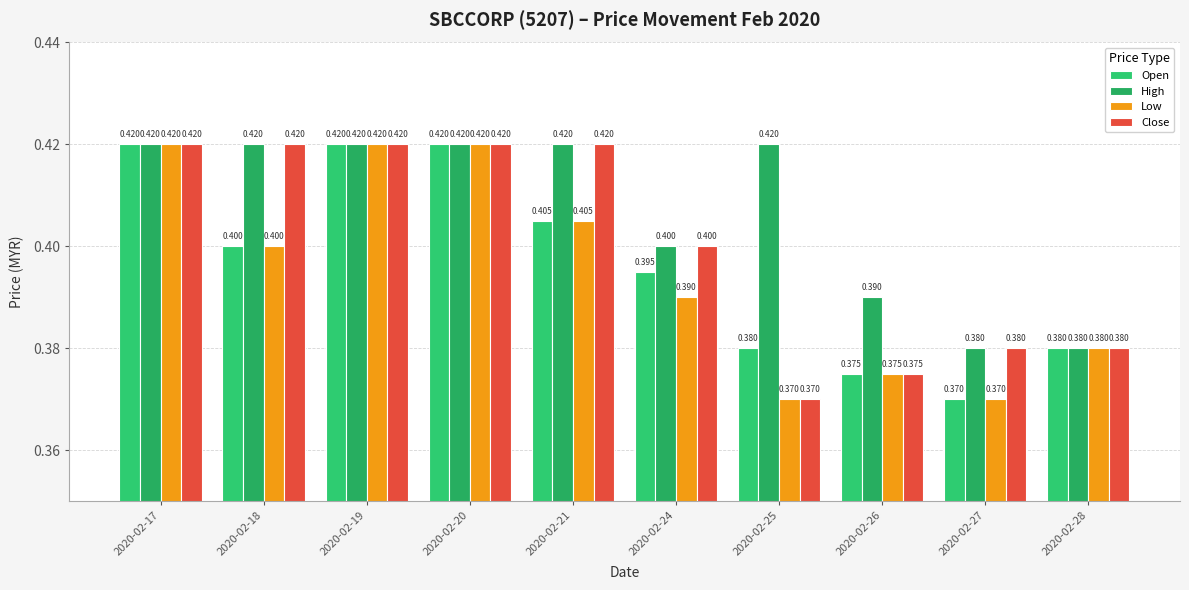

Where is Close nearest to the value 0?

2020-02-25